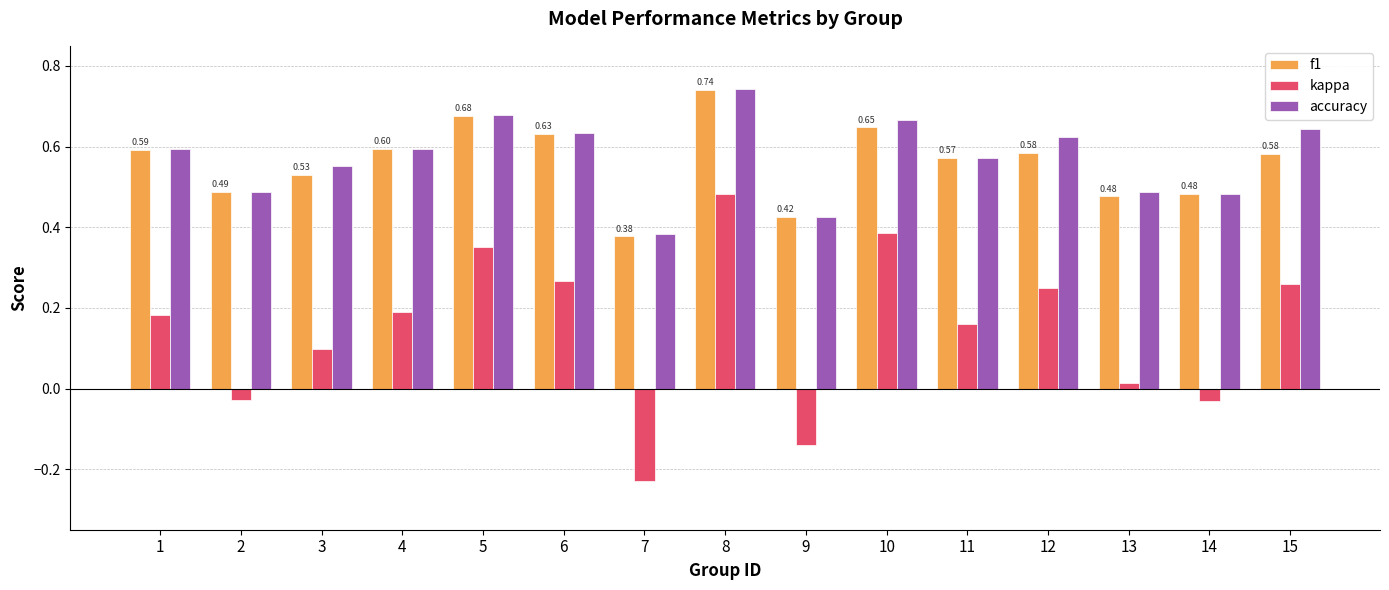

Which series has the largest total across all categories?

accuracy